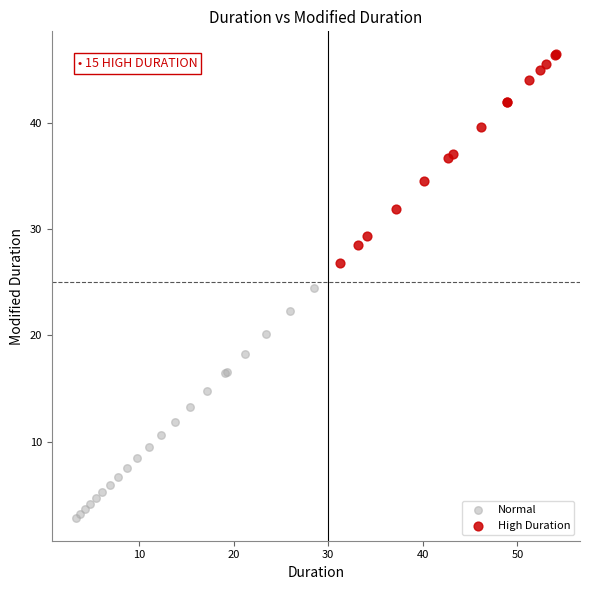

Which series has the largest Y range (max minus min)?

Normal